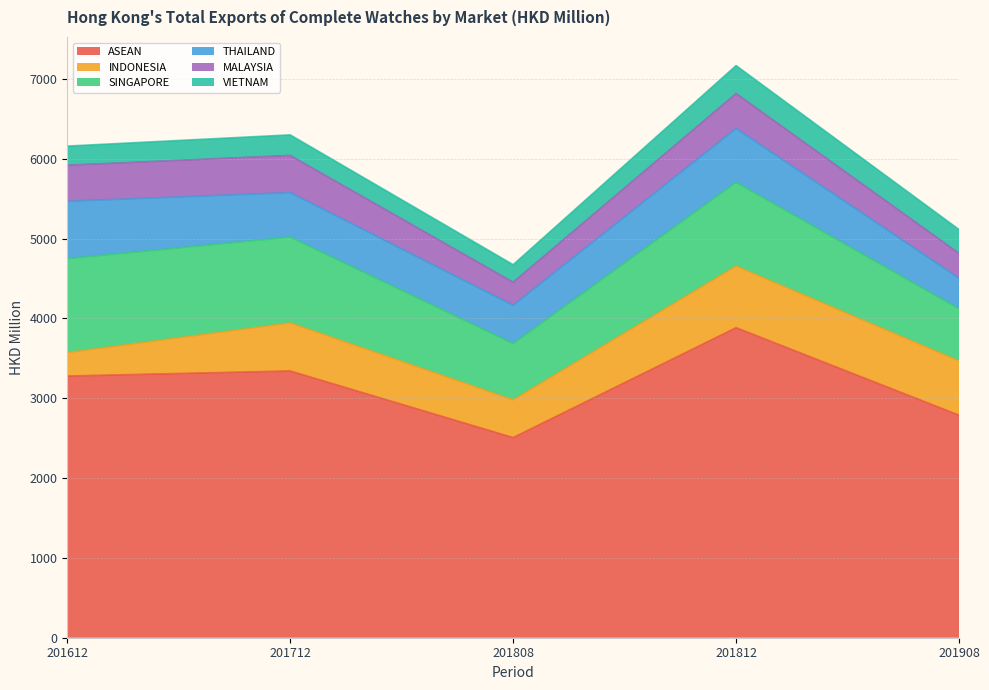

What is the greatest value displayed?

3883.4